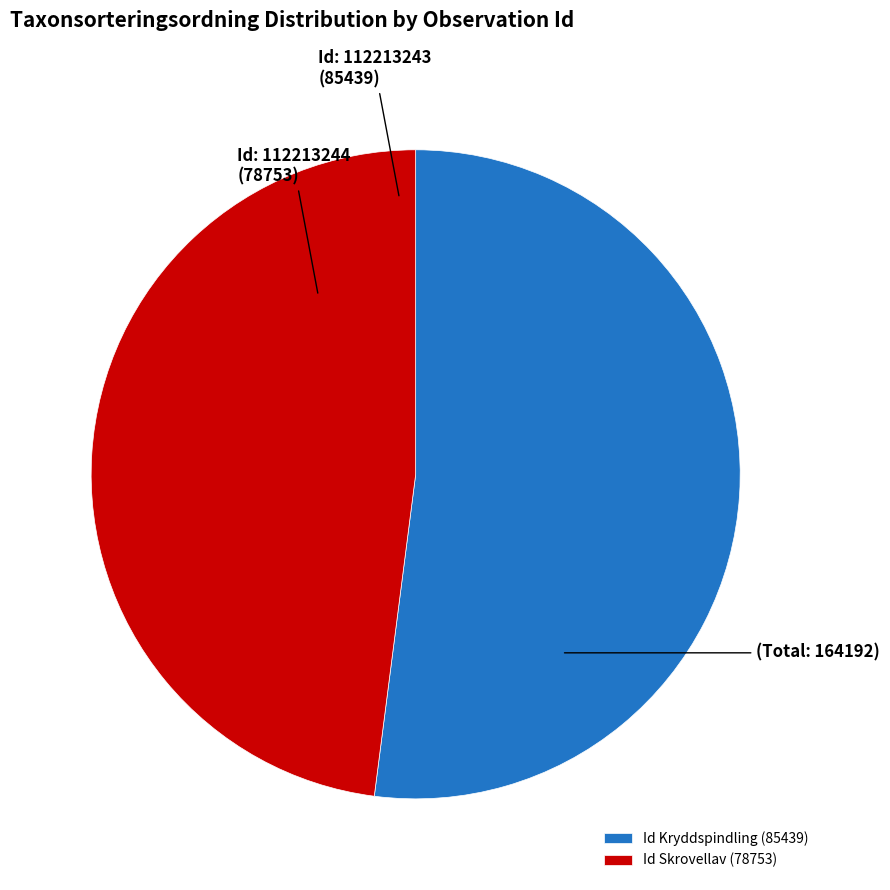

Is the sum of Id Skrovellav (78753) and Id Kryddspindling (85439) greater than half?

Yes